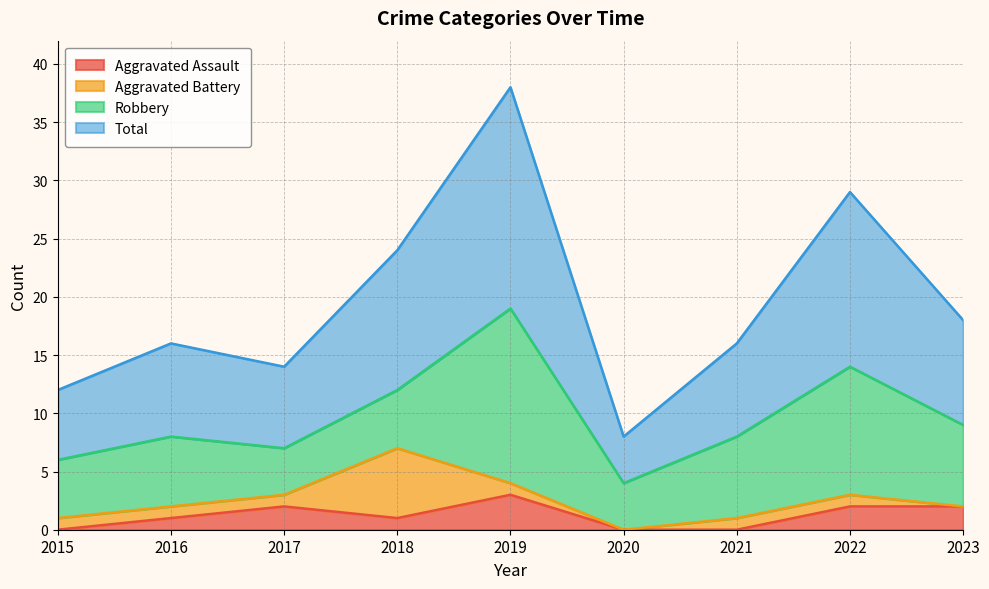

What is the difference between the maximum and minimum values in the Total series?

30